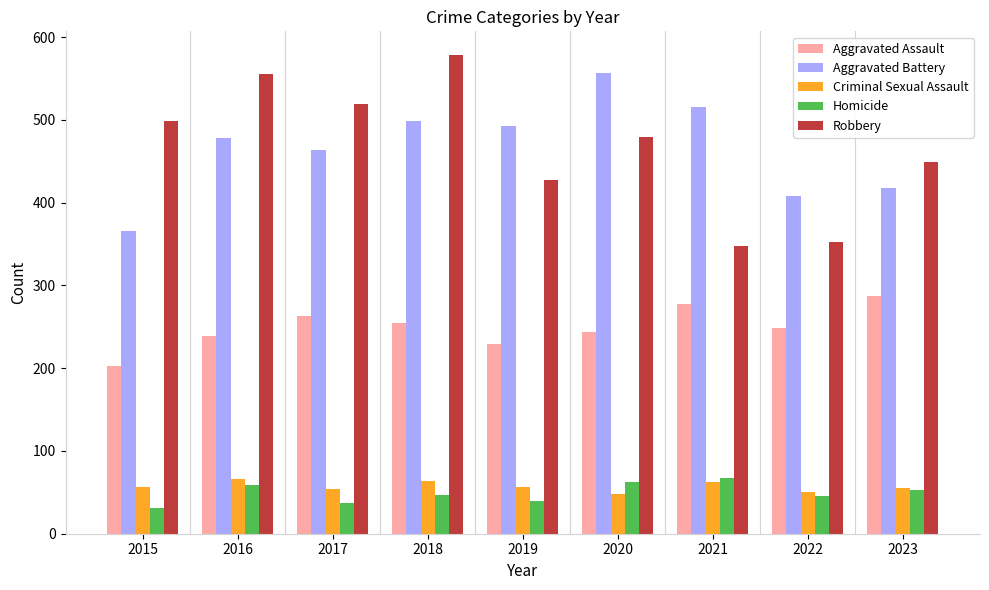

Are the bars horizontal?

No